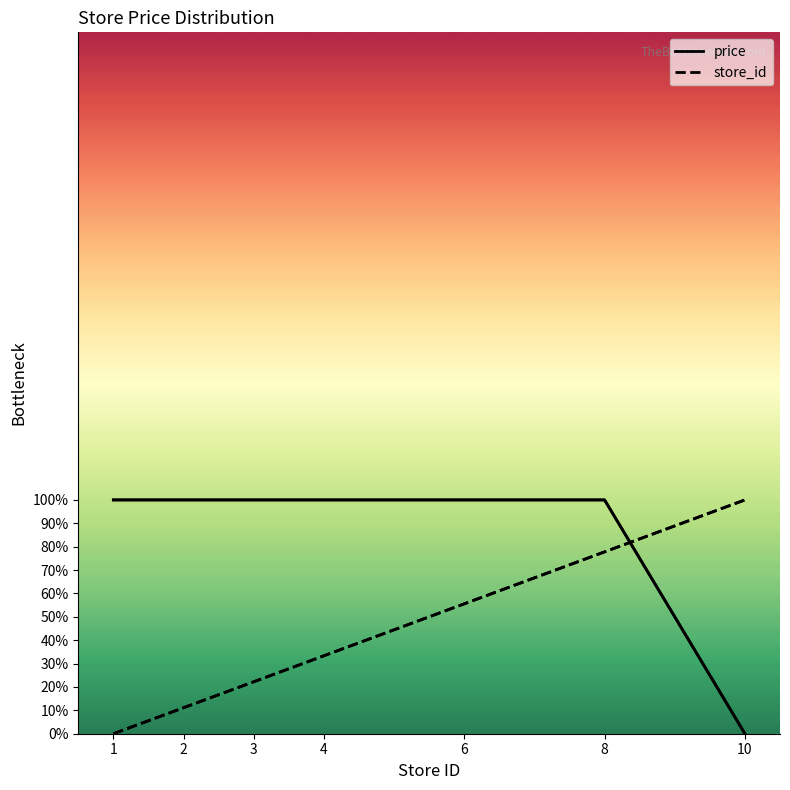

At which category is the sum across all series the highest?

8